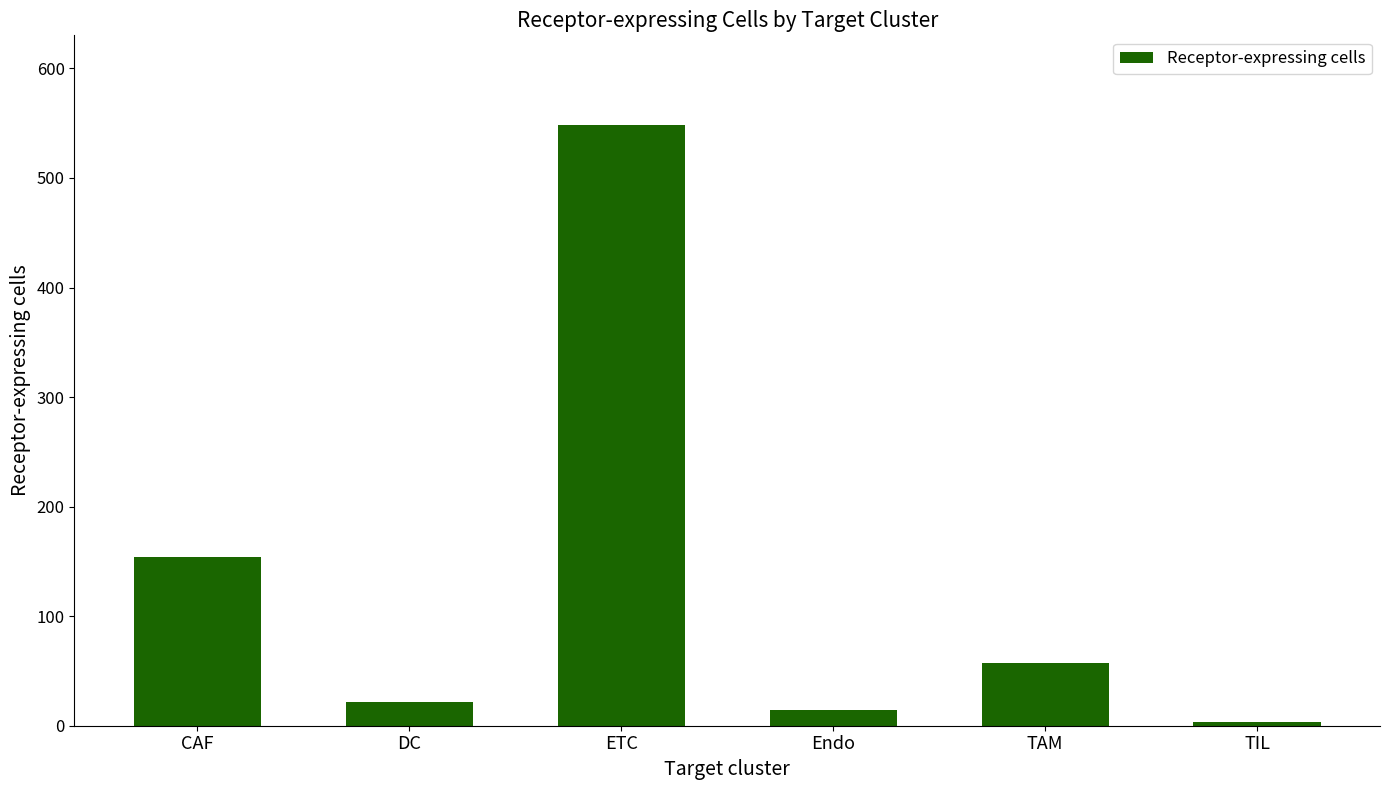

What is the value of the 6th bar from the left?

3